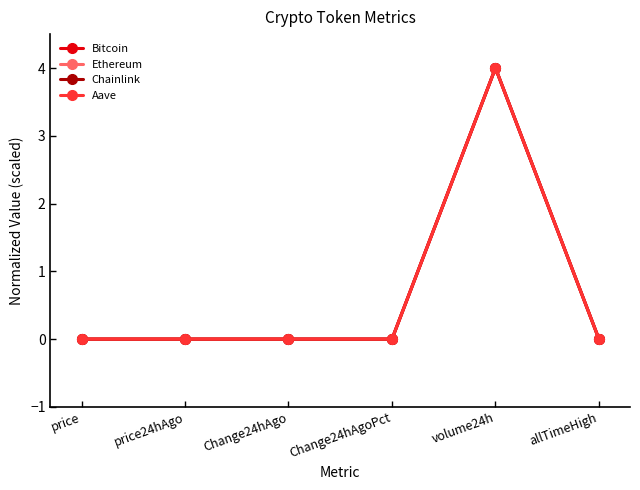

What is the label of the 4th point from the left?

Change24hAgoPct